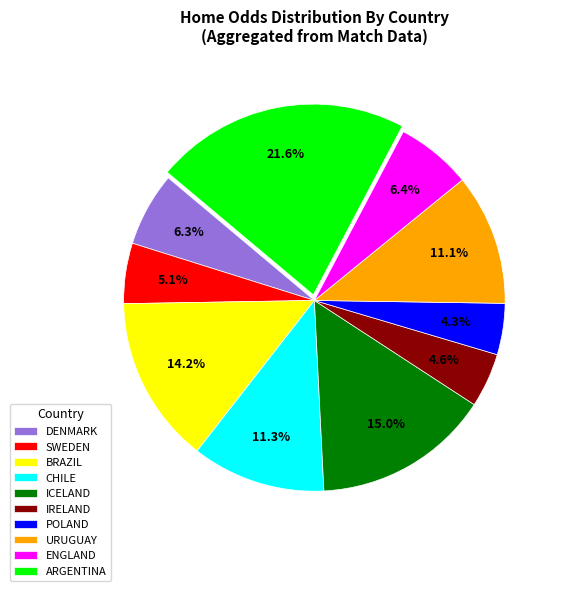

To the nearest percent, what percentage of the pie is BRAZIL?

14%